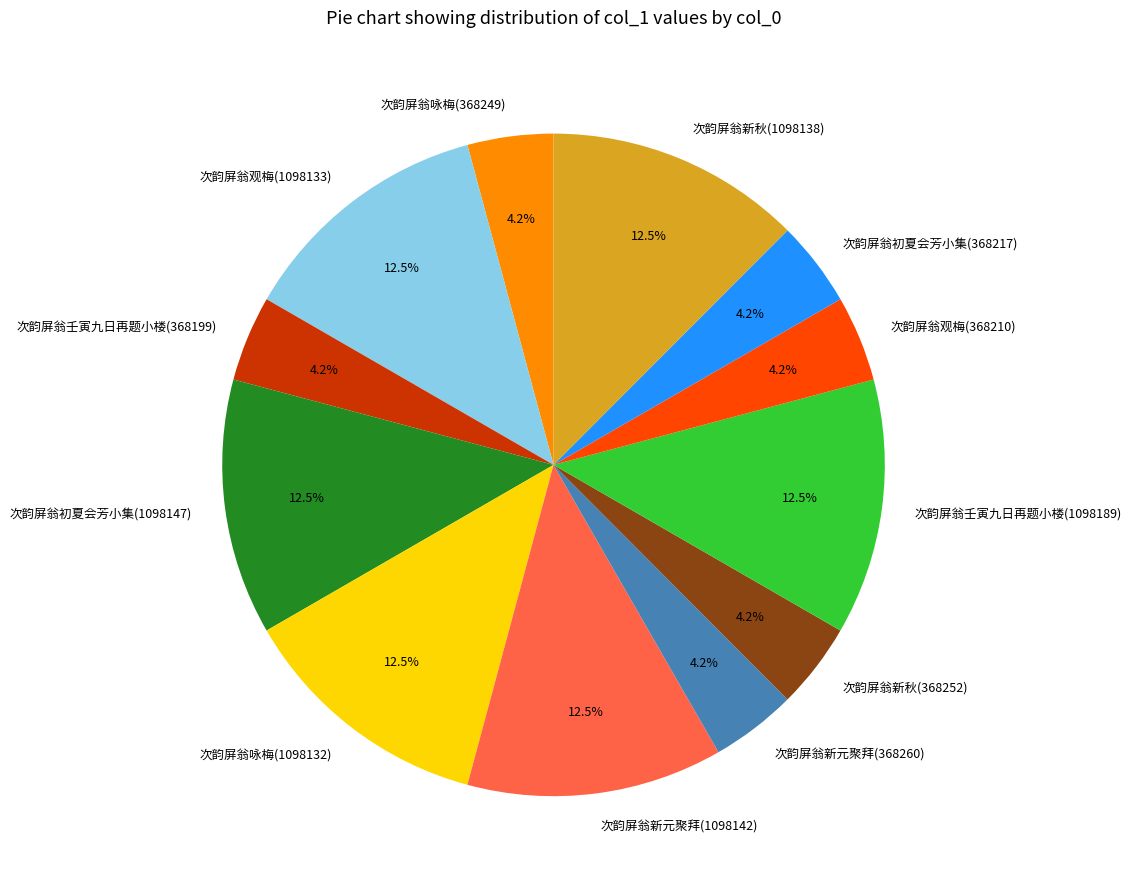

Is 次韵屏翁壬寅九日再题小楼(1098189) the majority of the pie?

No